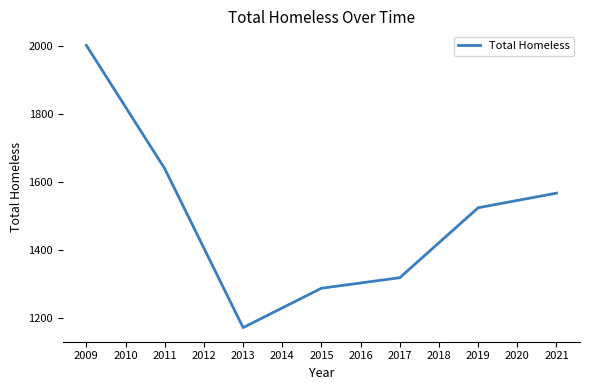

Reading left to right, extract all data points from this chart.

2009=2002.0	2010=1820.5	2011=1639.0	2012=1405.0	2013=1171.0	2014=1229.0	2015=1287.0	2016=1302.5	2017=1318.0	2018=1421.0	2019=1524.0	2020=1545.5	2021=1567.0